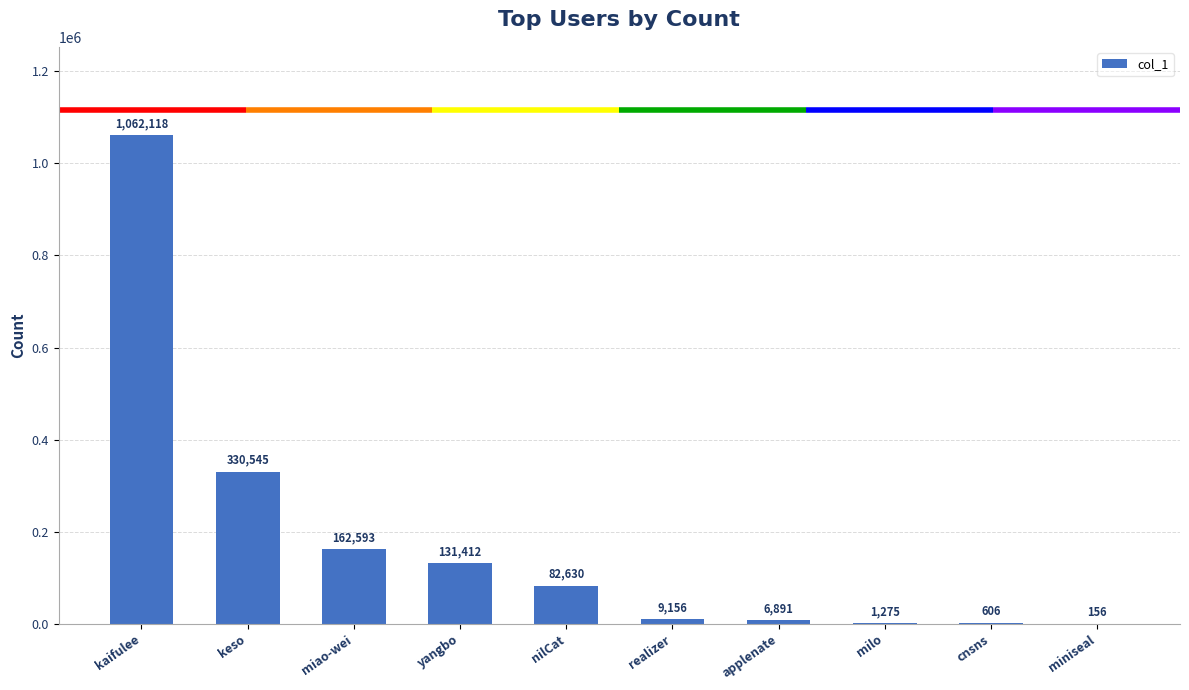

What is the change in value from milo to miniseal?

-1119